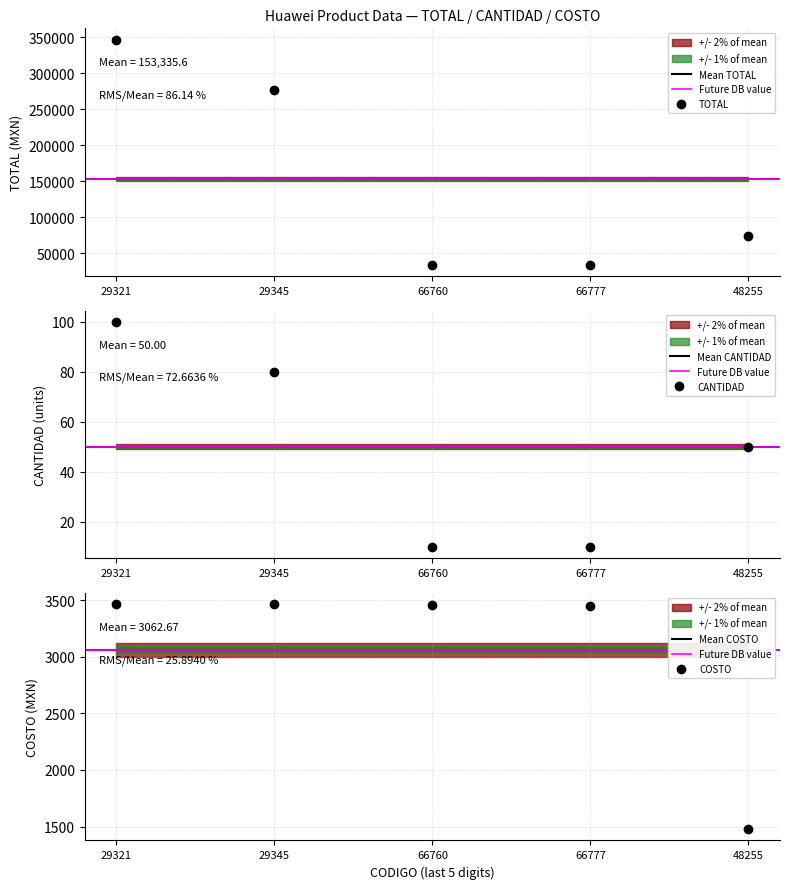

Is this an area chart (filled region under the line)?

No